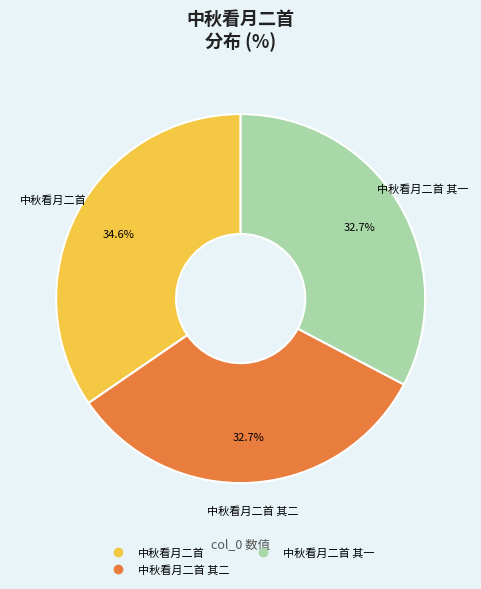

To the nearest percent, what is the average slice percentage?

33%